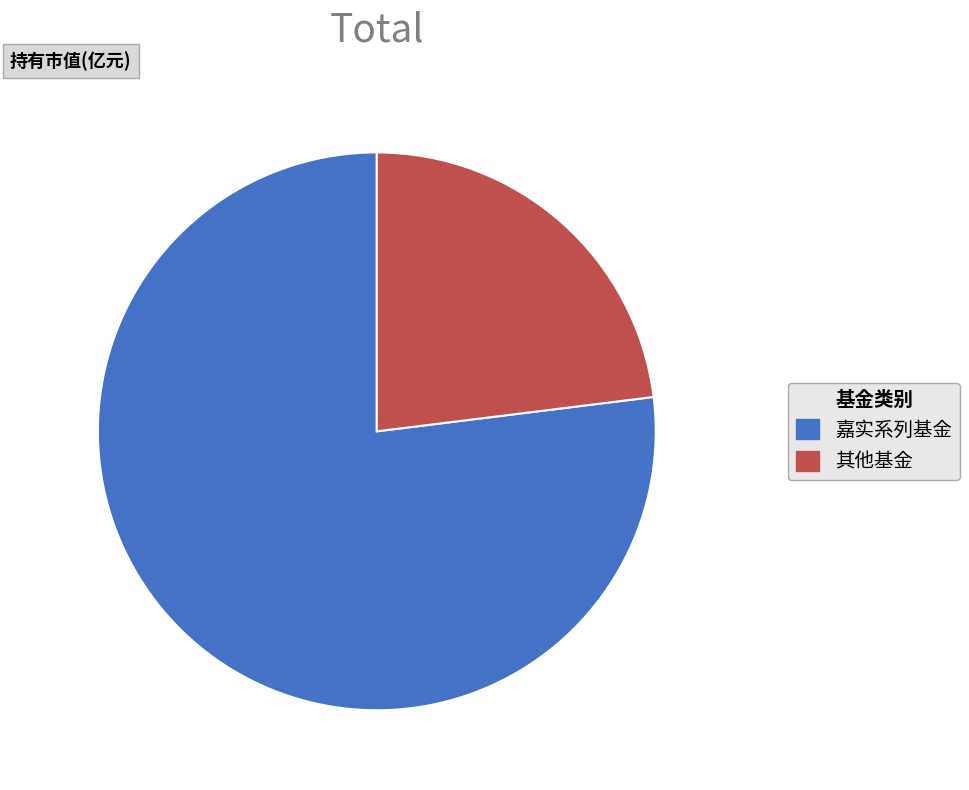

What is the smallest slice in the pie chart?

其他基金